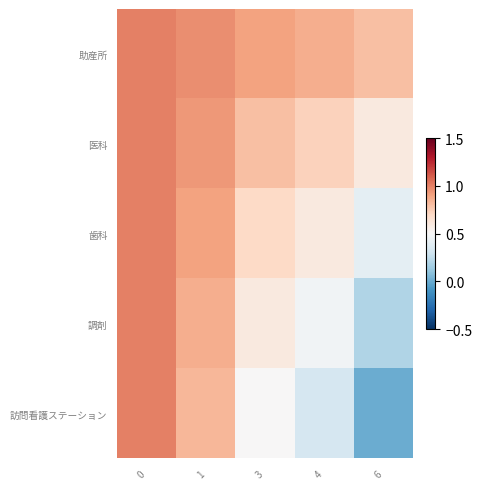

Between 0 and 6, which series saw the biggest shift?

訪問看護ステーション